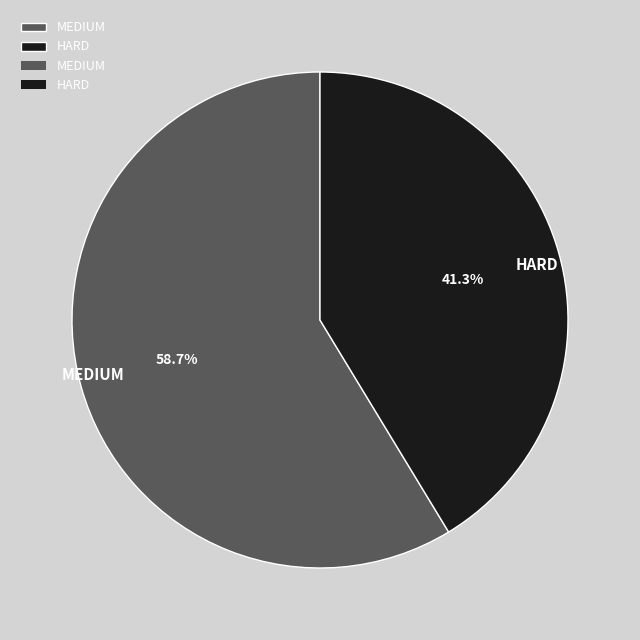

To the nearest percent, what is the average slice percentage?

50%